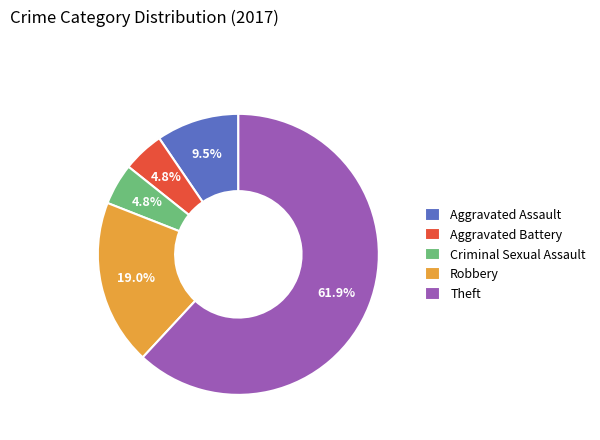

How many segments does this pie chart have?

5